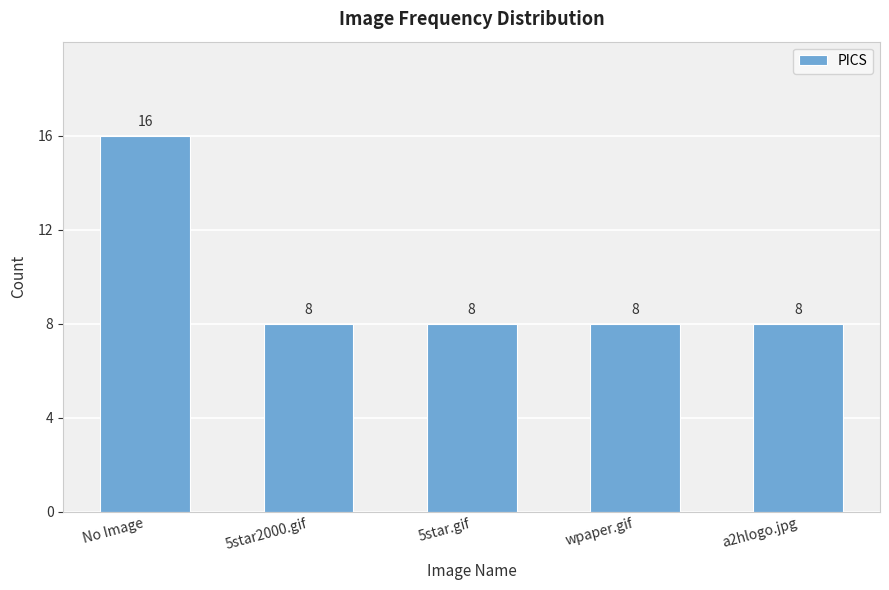

What is the sum of all values?

48